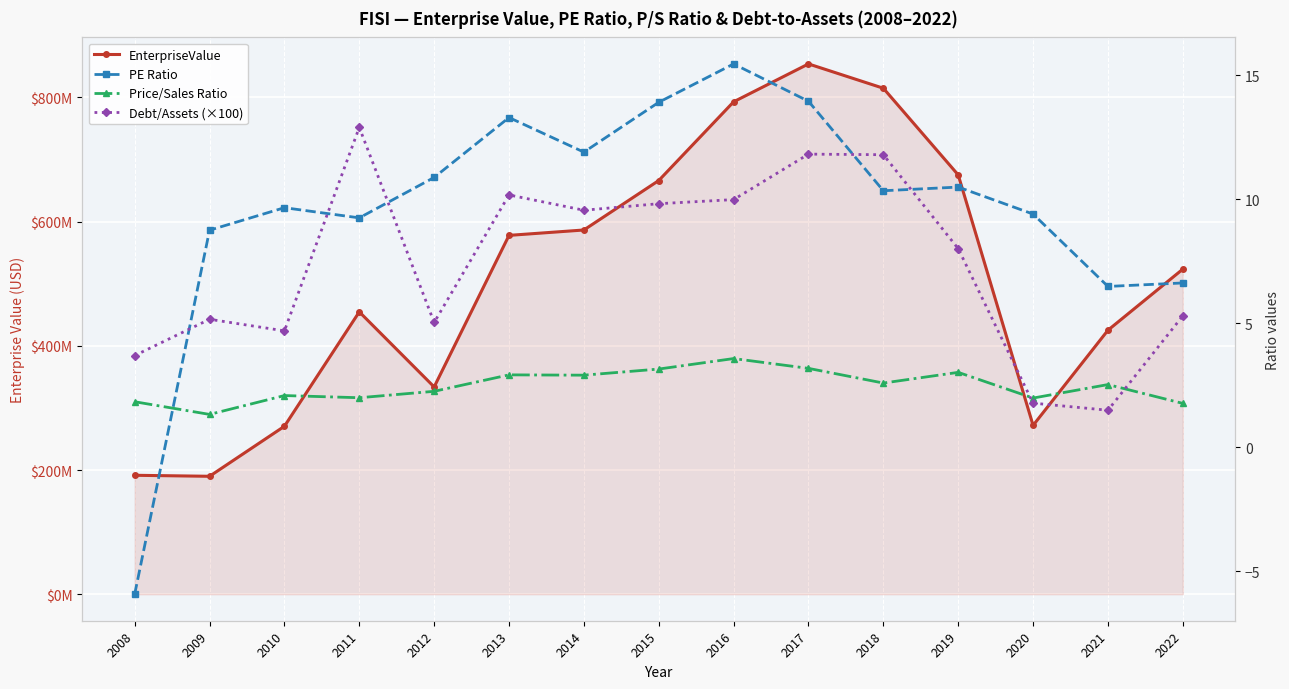

How many data points in Price/Sales Ratio are less than 2?

5